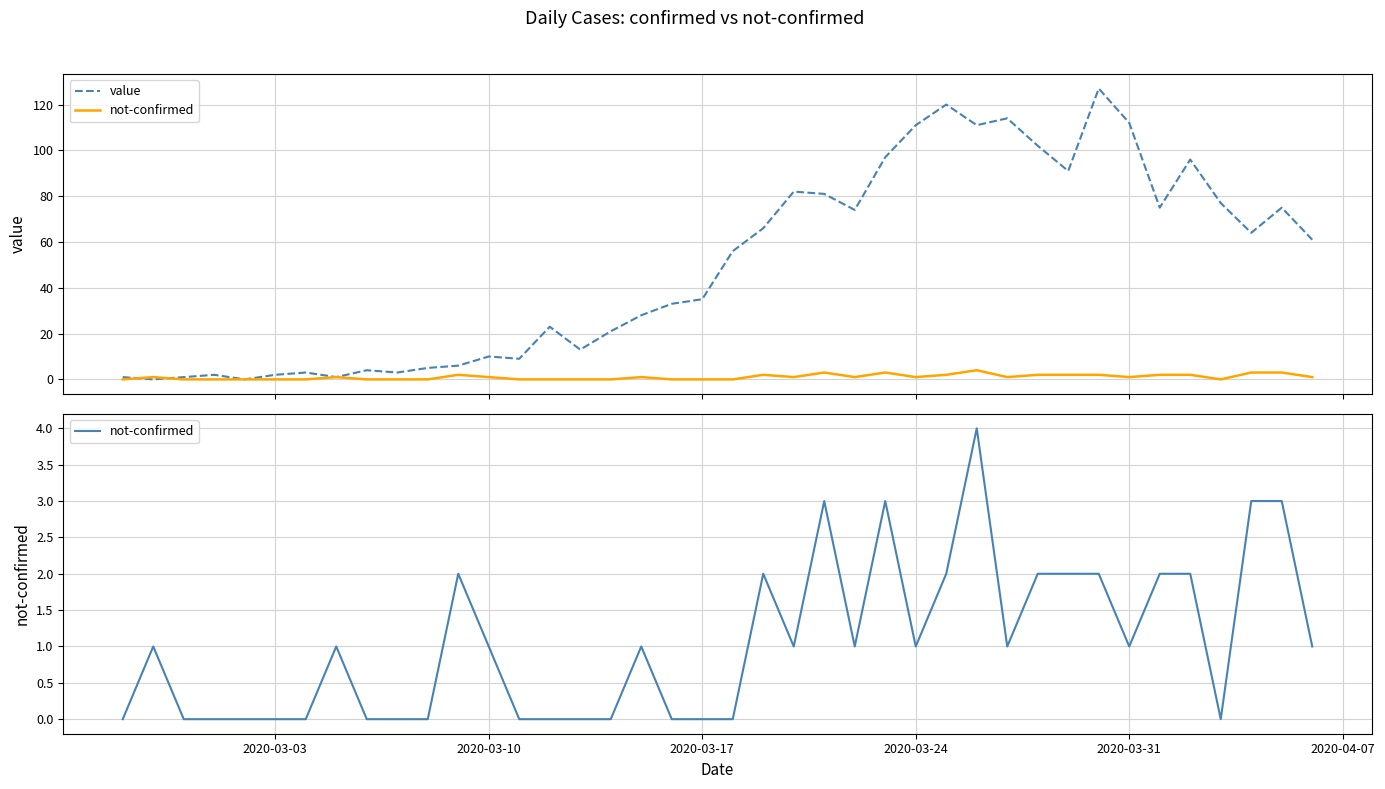

What is the average value of the not-confirmed series?

1